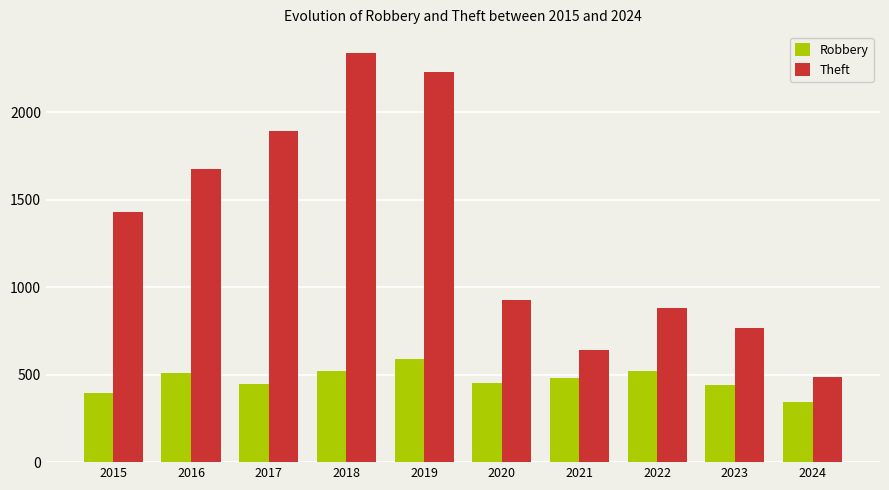

What is the difference between the Robbery values at 2020 and 2024?

107